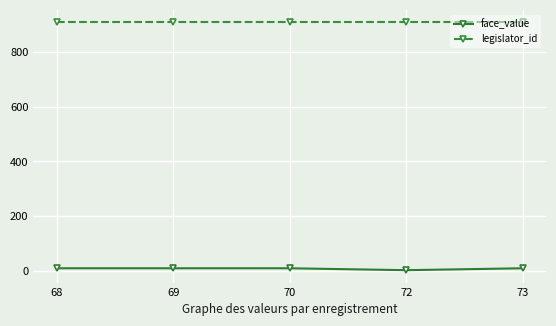

What is the lowest value of the face_value series?

3